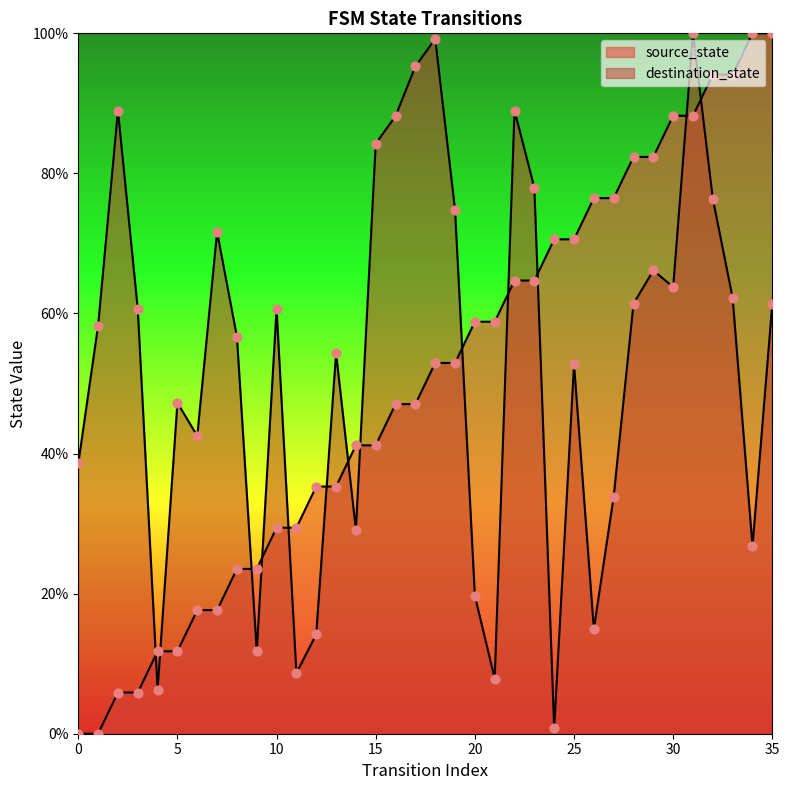

At which category is the sum across all series the highest?

31